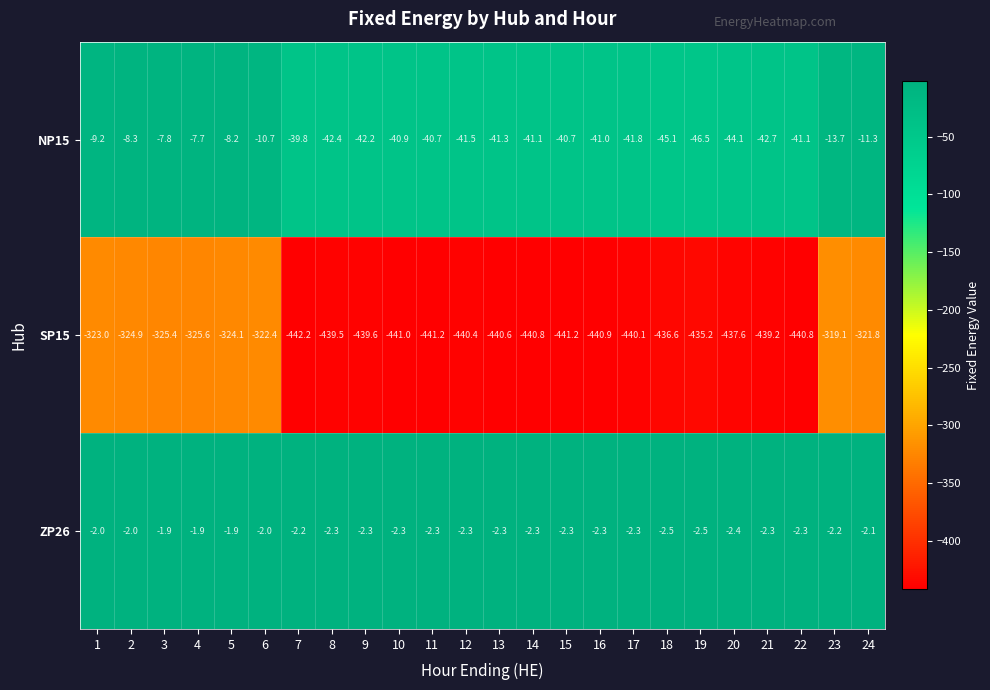

Rank the series at 15 from highest to lowest value.

ZP26, NP15, SP15